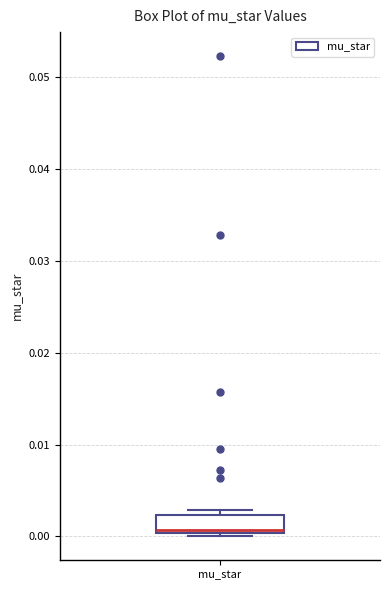

Where is the upper edge of the box for mu_star on the y-axis? The values are not printed on the chart, so give them approximately, as read against the axis.

0.002